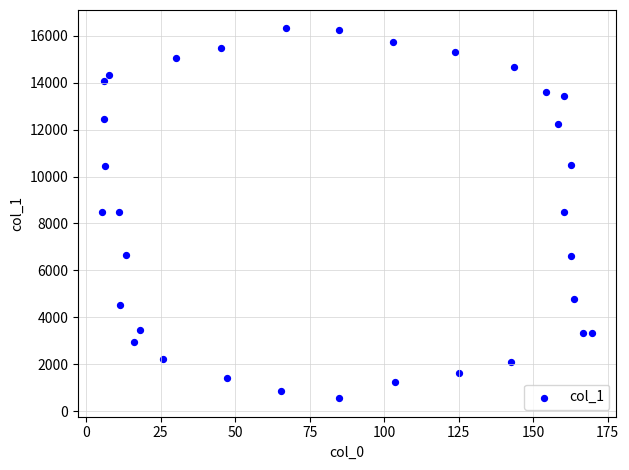

What is the range of Y values (max minus min)?

15767.5